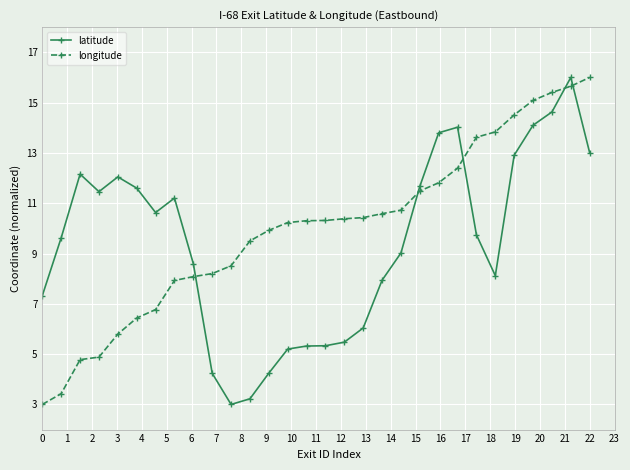

What is the value of the longitude point at the 5th from the left?

5.8